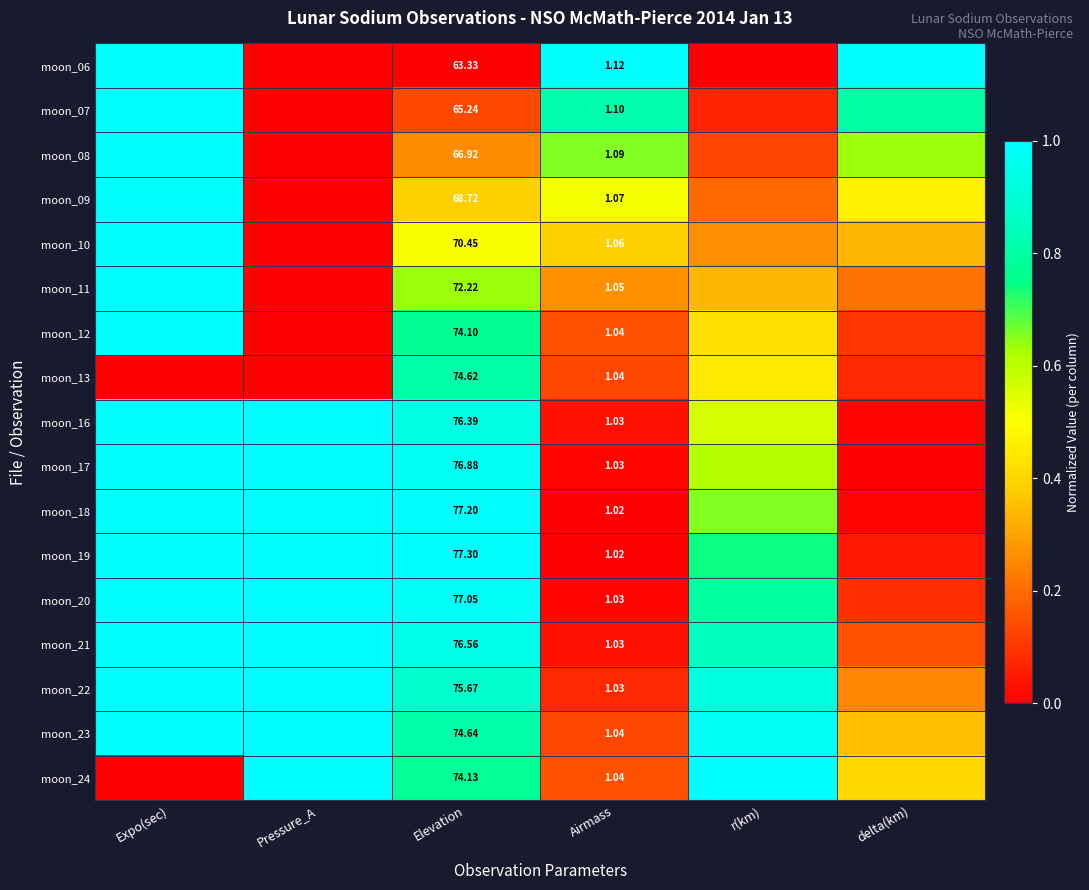

What is the maximum value shown in the chart?

1.0